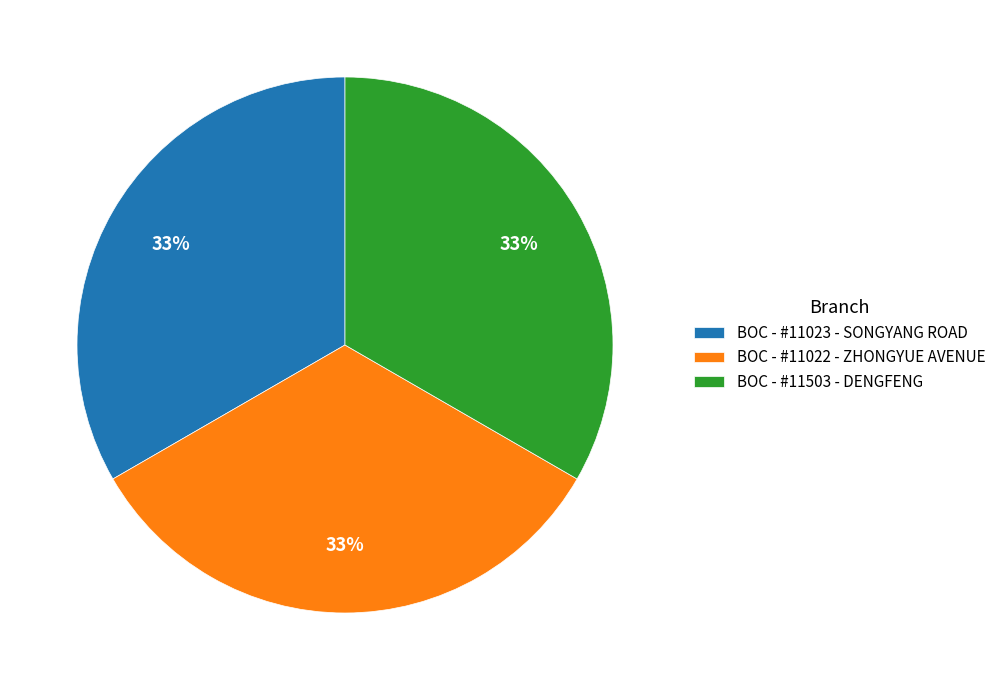

Do BOC - #11023 - SONGYANG ROAD and BOC - #11503 - DENGFENG together represent more than half of the pie?

Yes